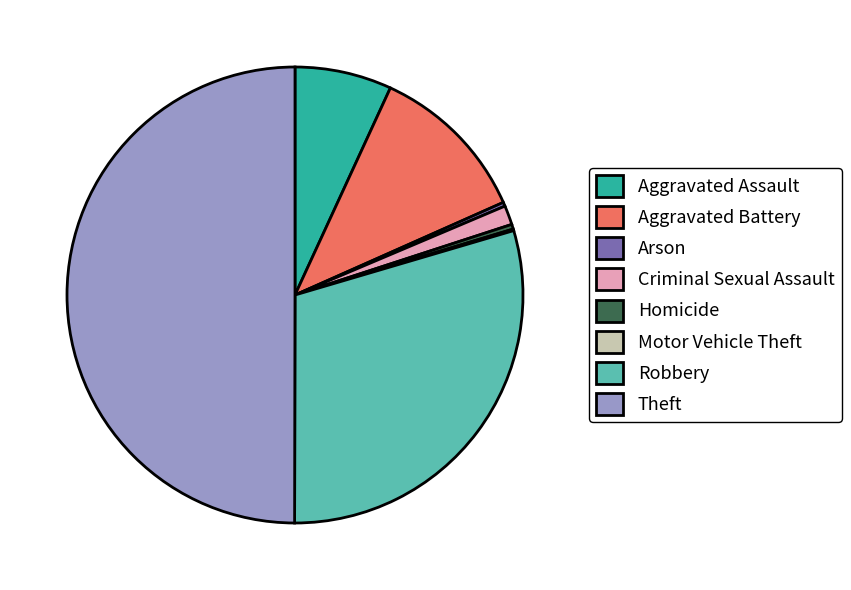

Which has a higher value, Aggravated Battery or Homicide?

Aggravated Battery